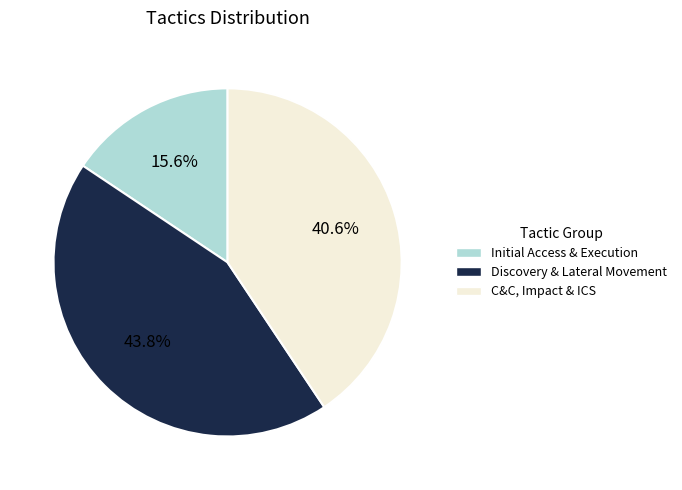

How many segments does this pie chart have?

3